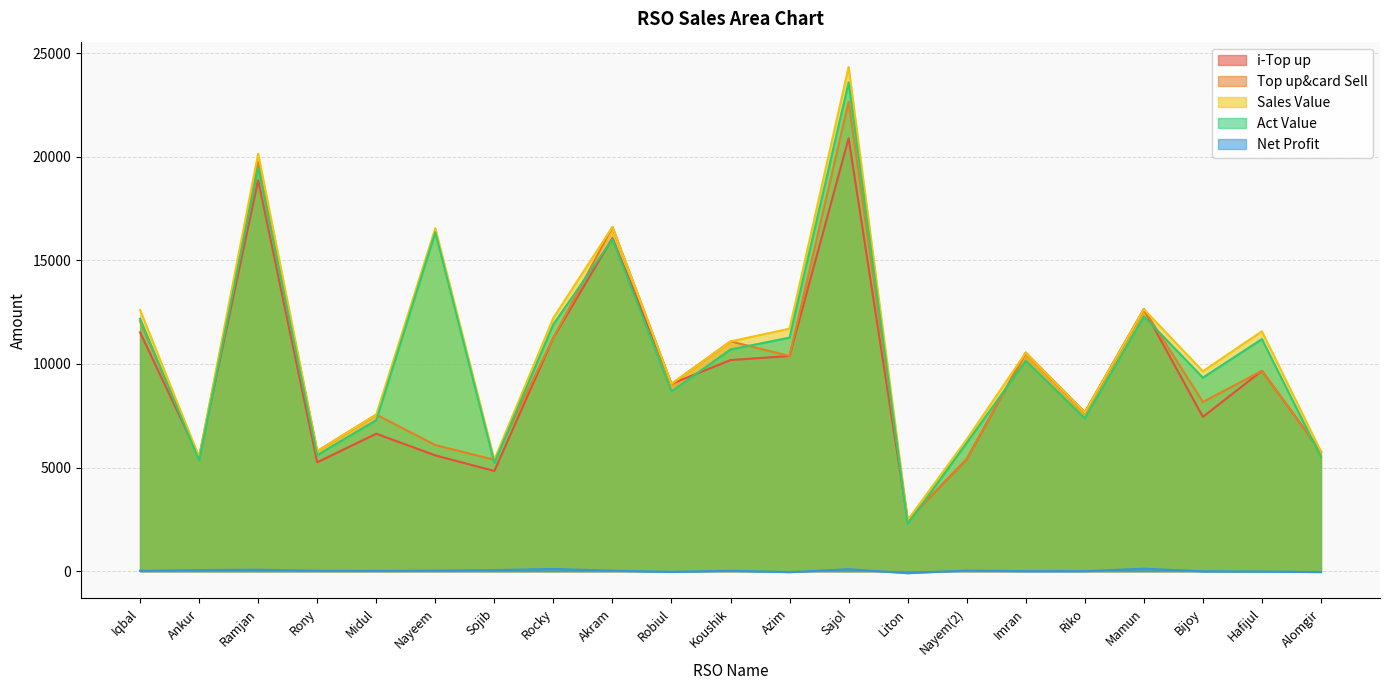

Rank the categories by Sales Value value from highest to lowest.

Sajol, Ramjan, Akram, Nayeem, Mamun, Iqbal, Rocky, Azim, Hafijul, Koushik, Imran, Bijoy, Robiul, Riko, Midul, Nayem(2), Rony, Alomgir, Ankur, Sojib, Liton